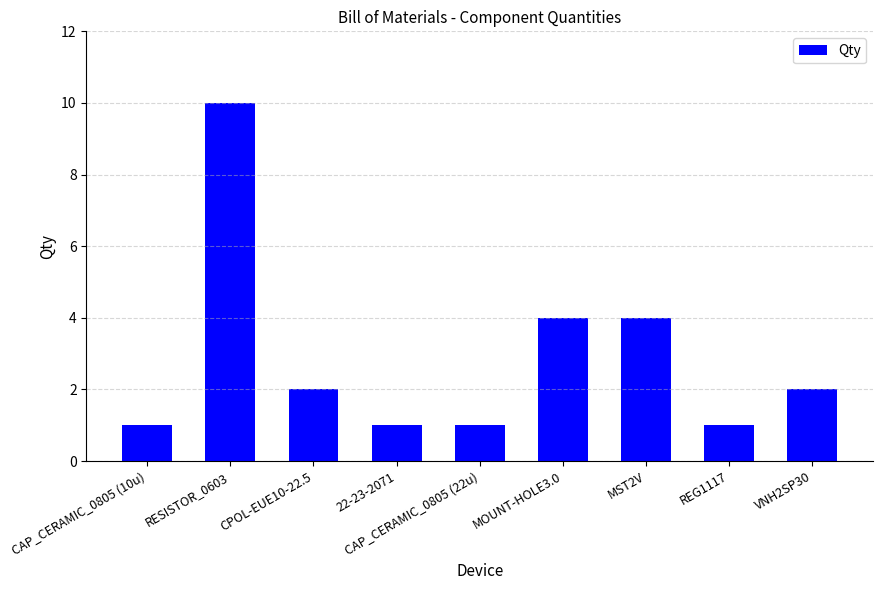

Does the chart contain stacked bars?

No